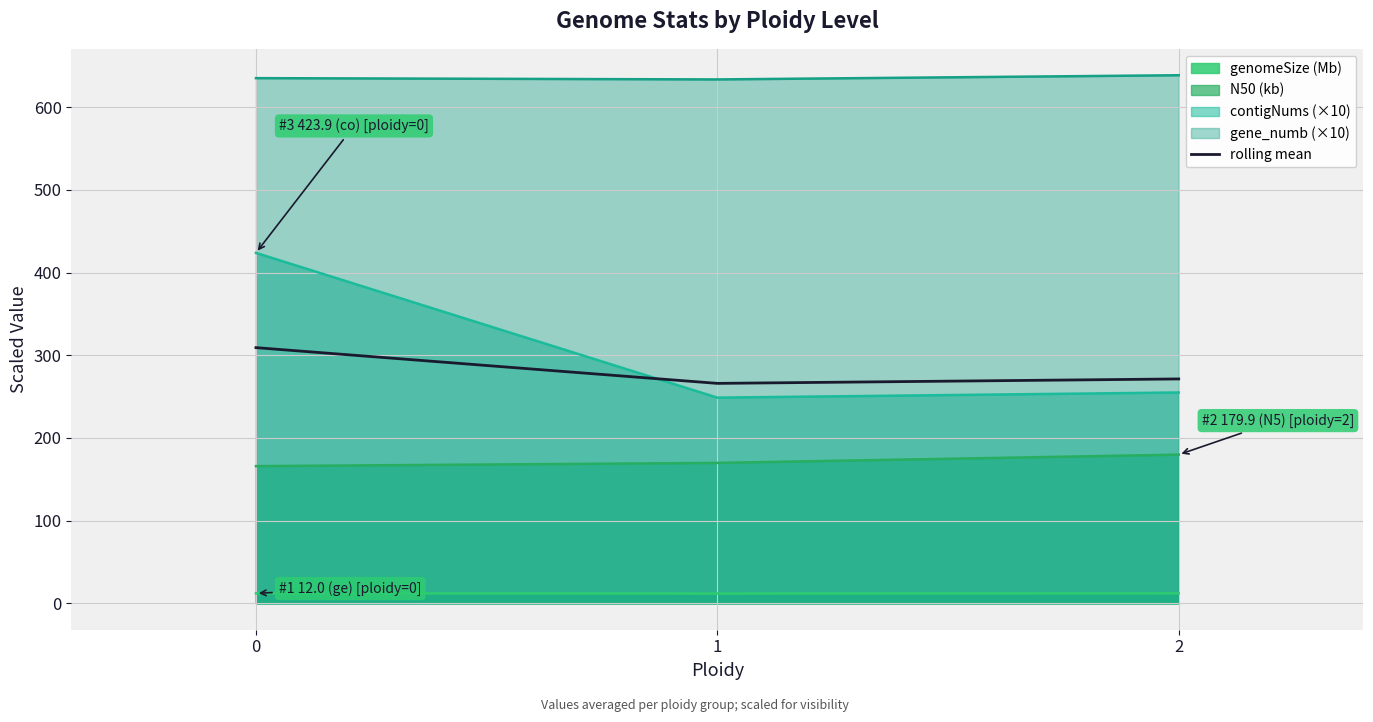

What is the change in value from 0 to 2?

-37.9